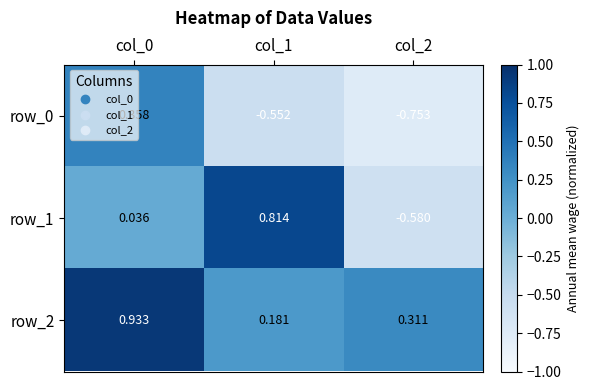

How many data points does each series have?

3